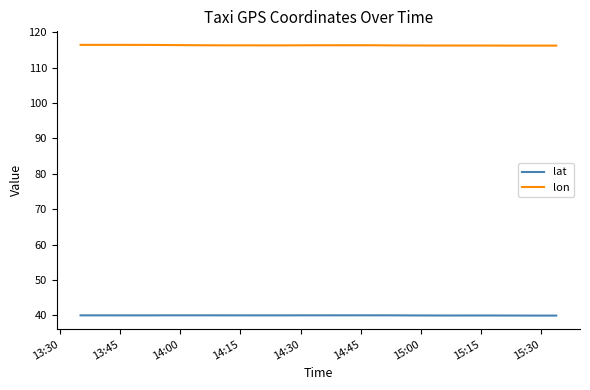

True or false: lat and lon cross at least once.

False